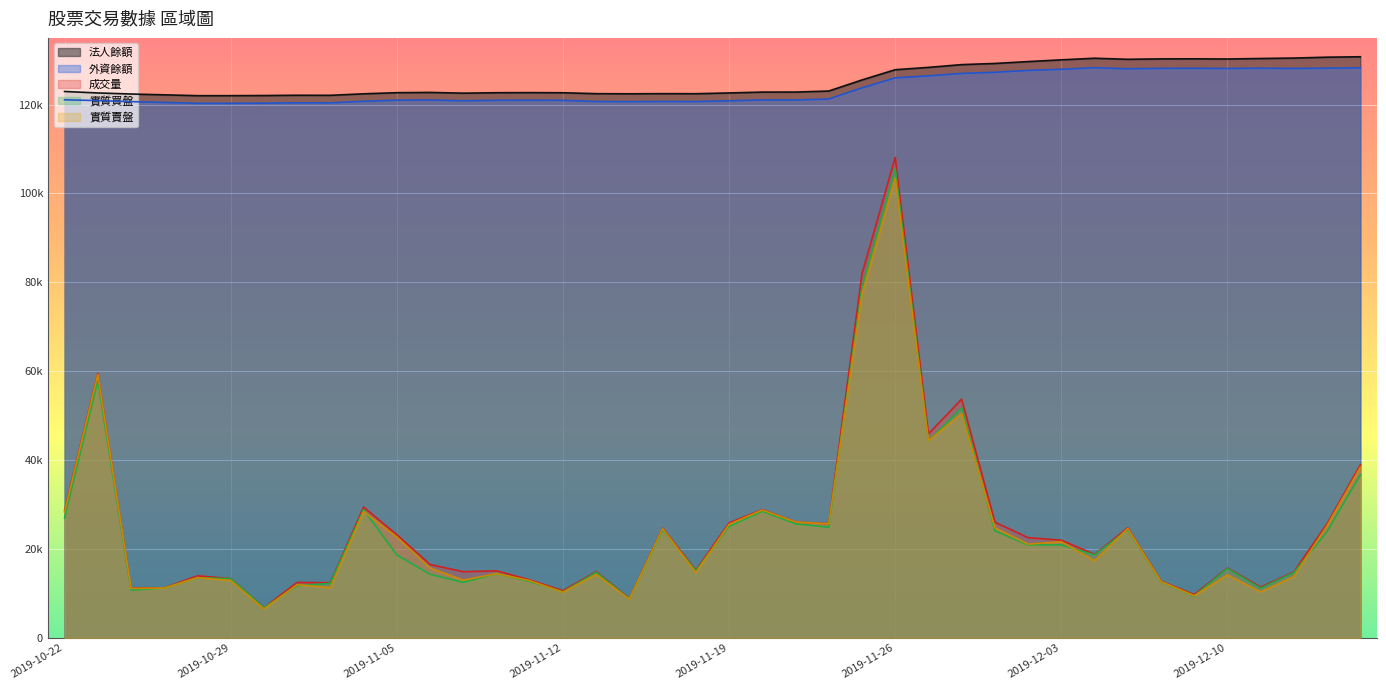

How many lines are shown in the chart?

5